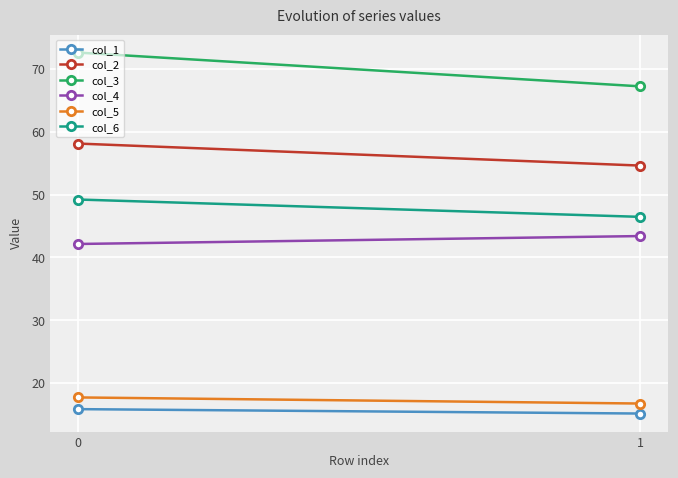

What is the spread (max minus min) of values at 0?

56.7